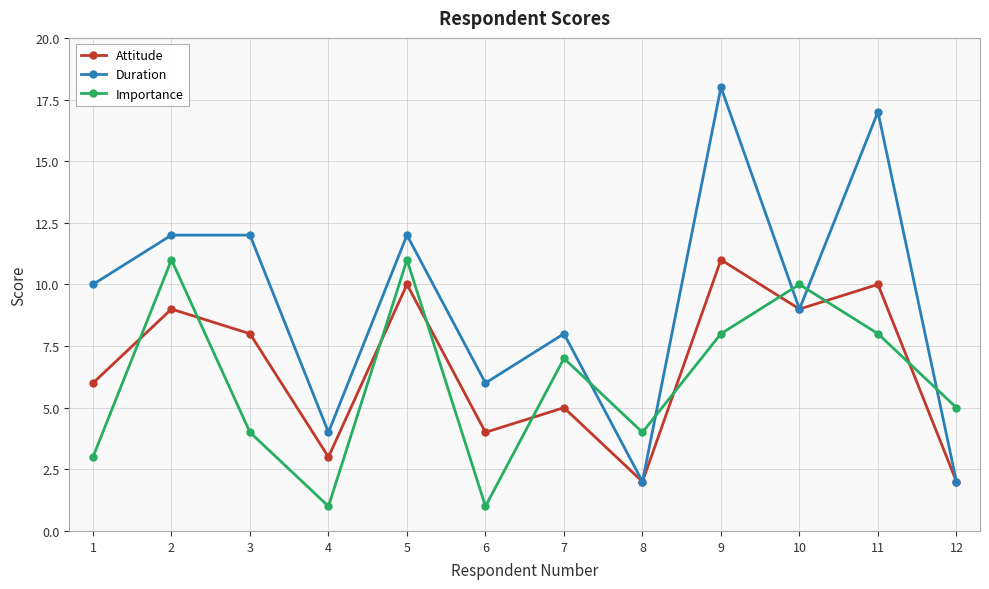

How many times do Importance and Attitude cross each other?

9